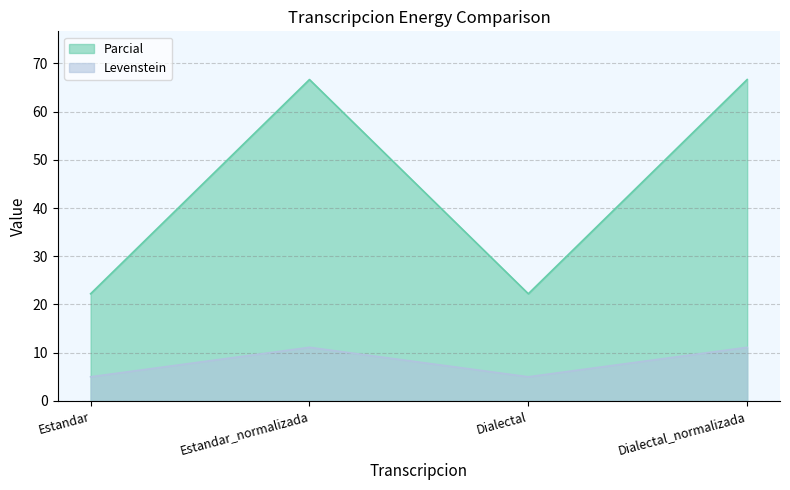

Which has a higher value, Dialectal or Dialectal_normalizada?

Dialectal_normalizada